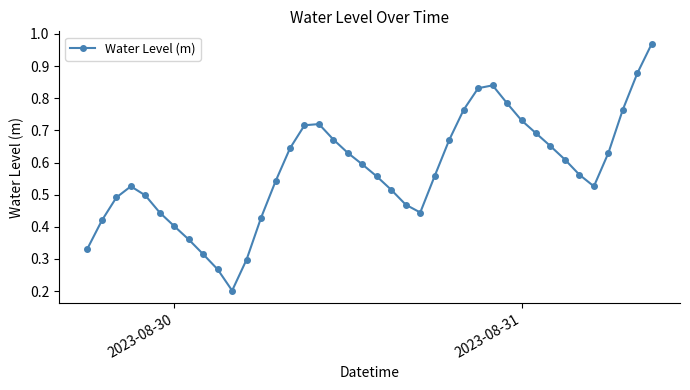

True or false: the data has more than 2 interior local peaks.

True